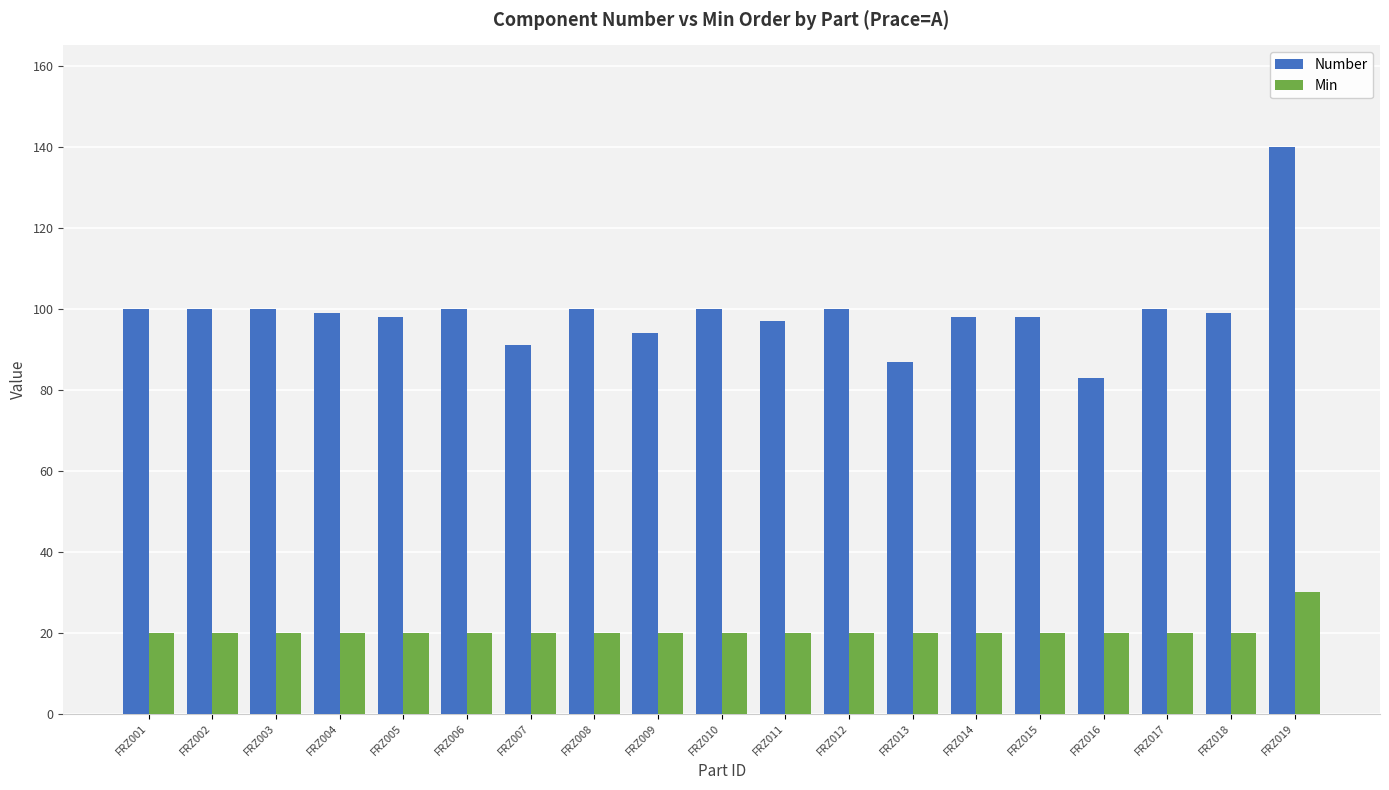

Reading right to left, what are all the values shown in this chart?

Number: FRZ019=140	FRZ018=99	FRZ017=100	FRZ016=83	FRZ015=98	FRZ014=98	FRZ013=87	FRZ012=100	FRZ011=97	FRZ010=100	FRZ009=94	FRZ008=100	FRZ007=91	FRZ006=100	FRZ005=98	FRZ004=99	FRZ003=100	FRZ002=100	FRZ001=100
Min: FRZ019=30	FRZ018=20	FRZ017=20	FRZ016=20	FRZ015=20	FRZ014=20	FRZ013=20	FRZ012=20	FRZ011=20	FRZ010=20	FRZ009=20	FRZ008=20	FRZ007=20	FRZ006=20	FRZ005=20	FRZ004=20	FRZ003=20	FRZ002=20	FRZ001=20